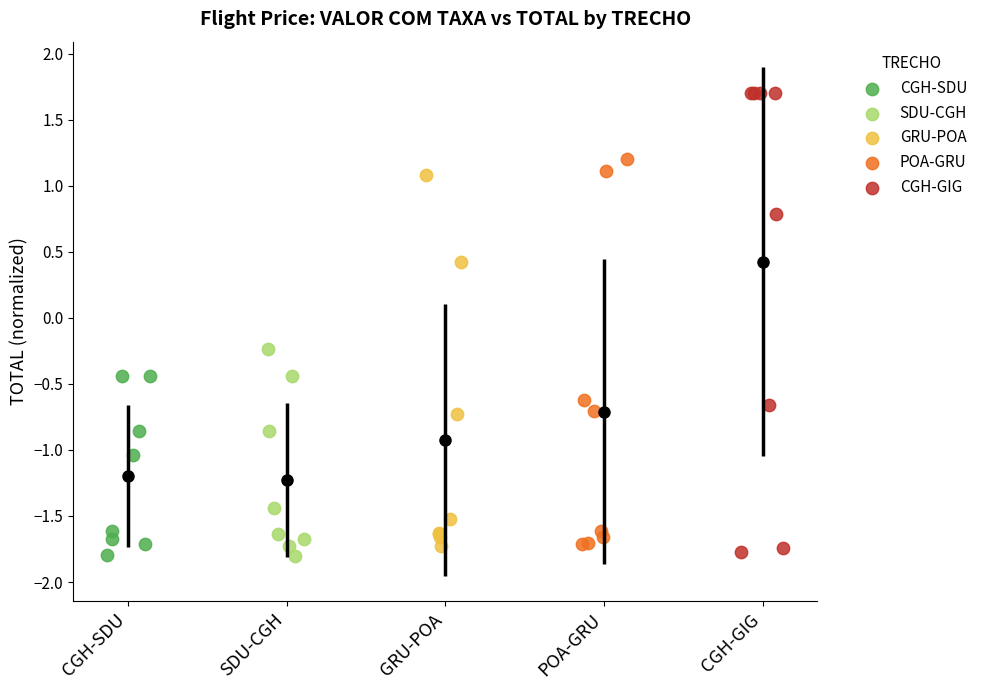

Which series has the largest Y range (max minus min)?

CGH-GIG